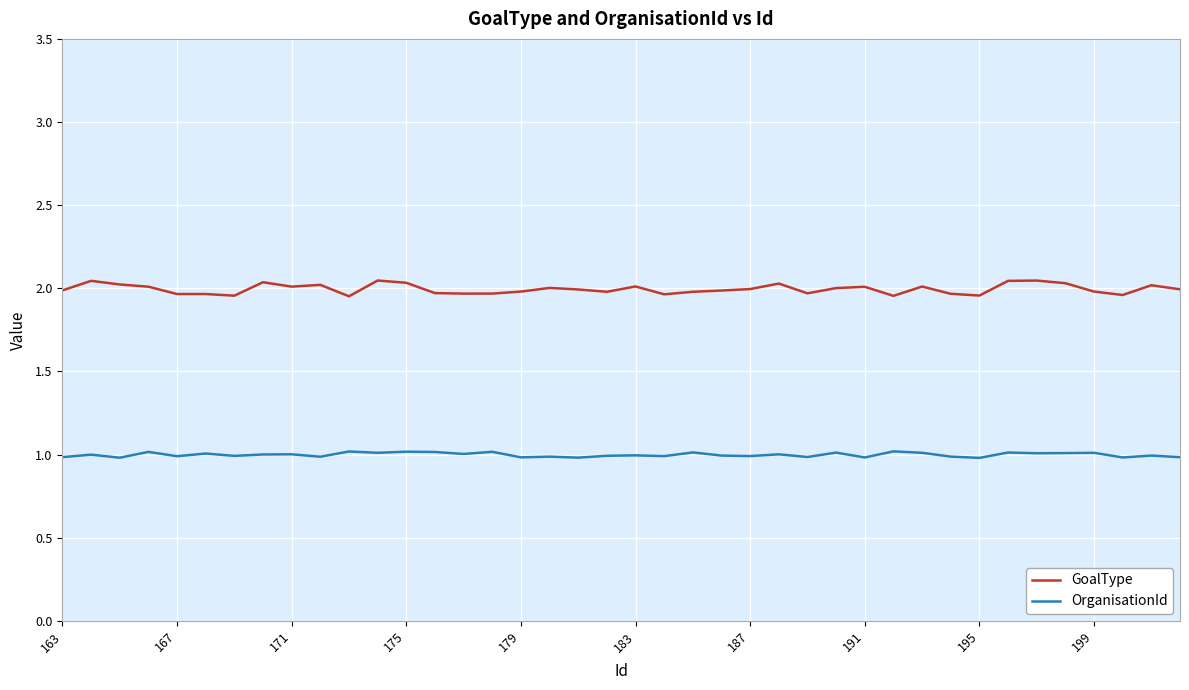

What is the minimum value shown in the chart?

1.0